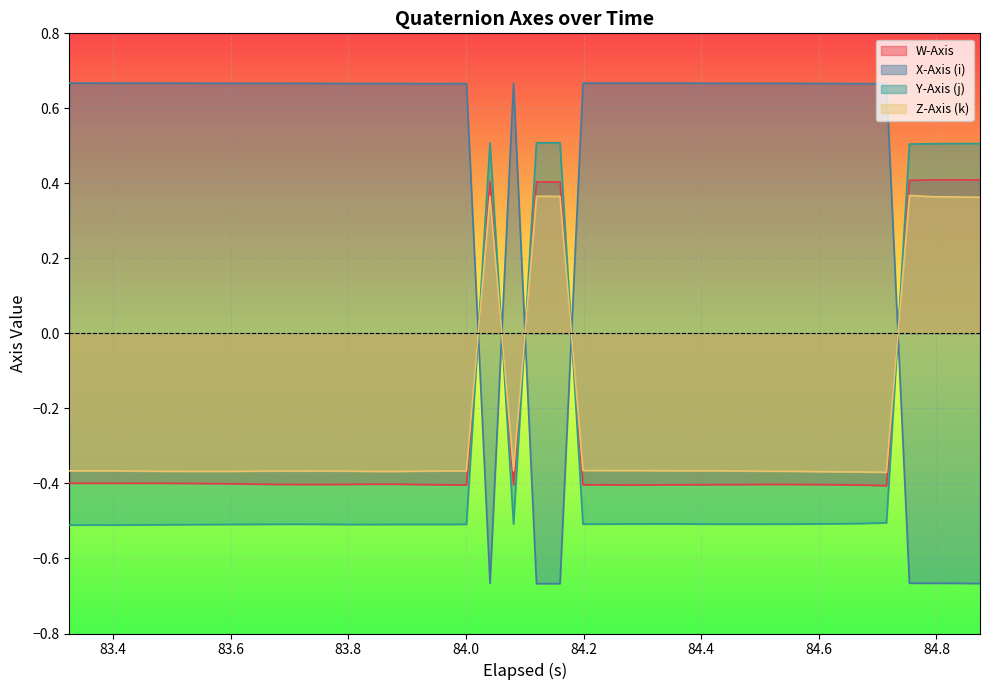

True or false: W-Axis and Z-Axis (k) intersect in this chart.

True